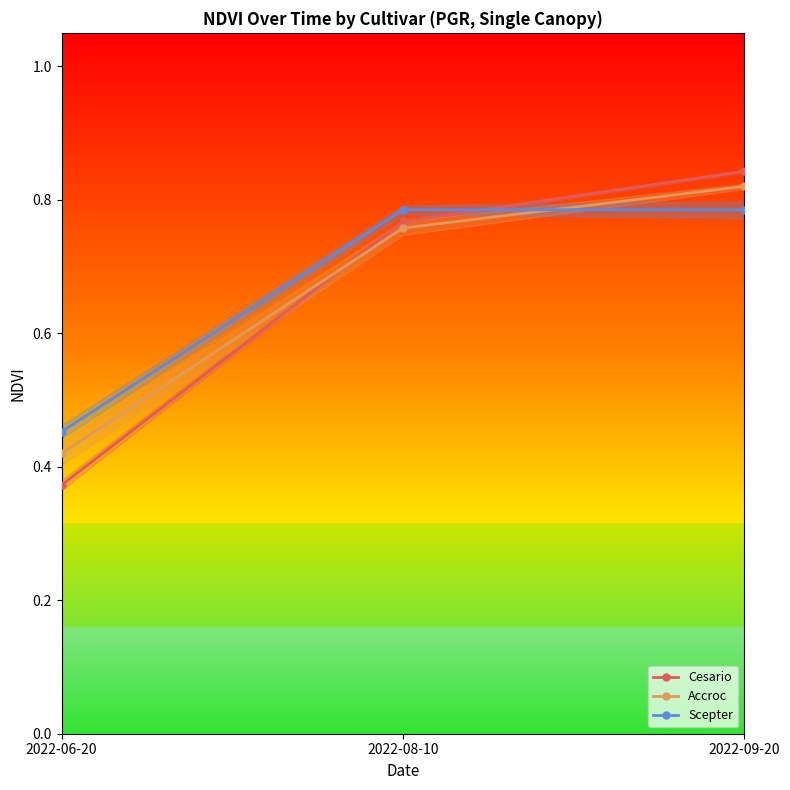

True or false: Accroc has a value of 0.2 at 2022-08-10.

False